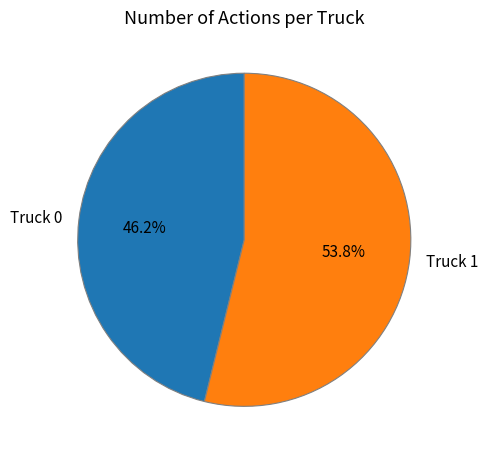

Does Truck 1 represent more than half of the total?

Yes